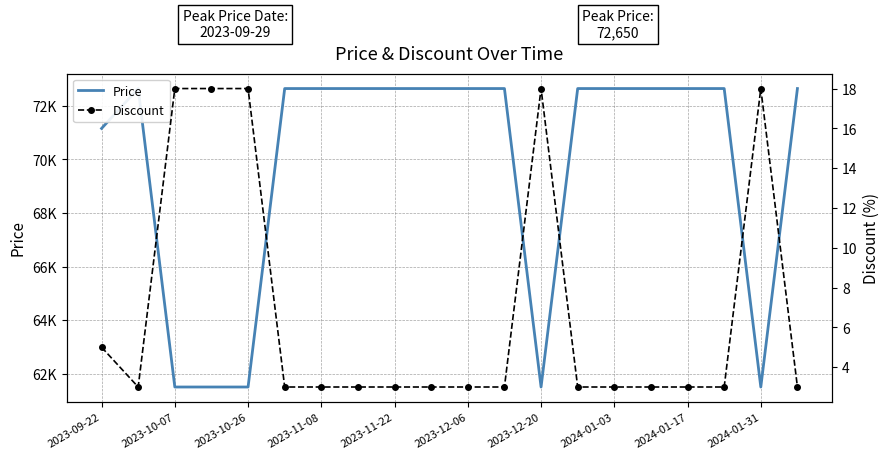

Which series has the largest total across all categories?

Price